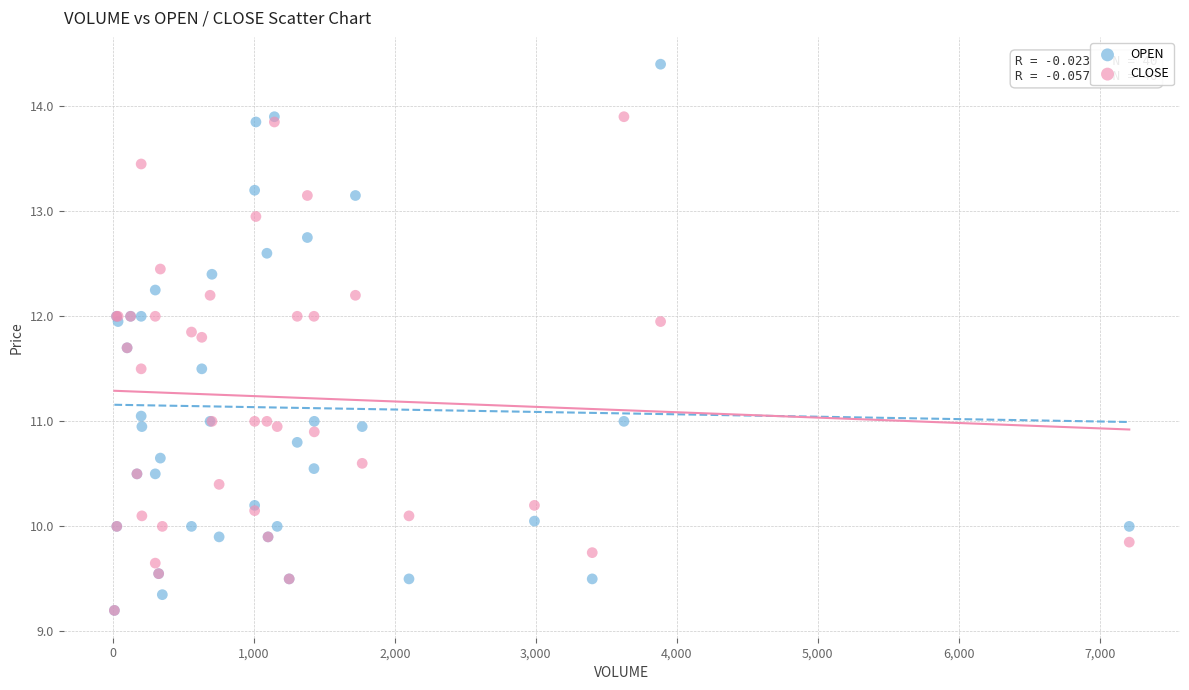

Which series has the widest spread of Y values?

OPEN